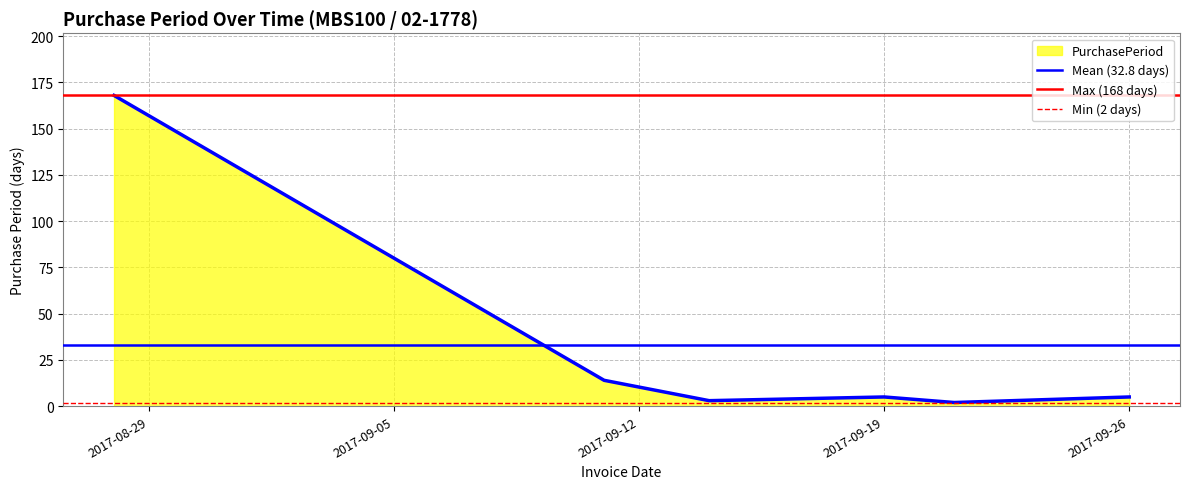

What is the value of the Min (2 days) point at the 2nd from the left?

2.0